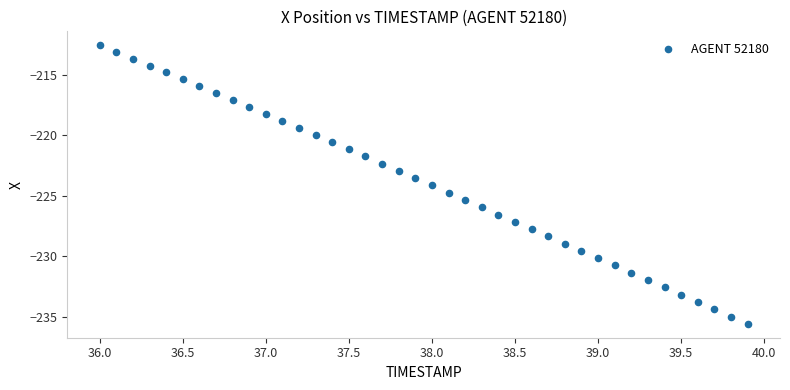

What is the range of X values (max minus min)?

3.9